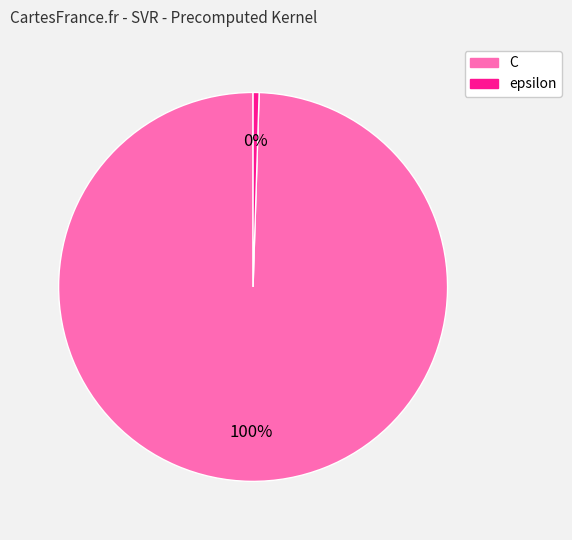

What is the largest slice in the pie chart?

C